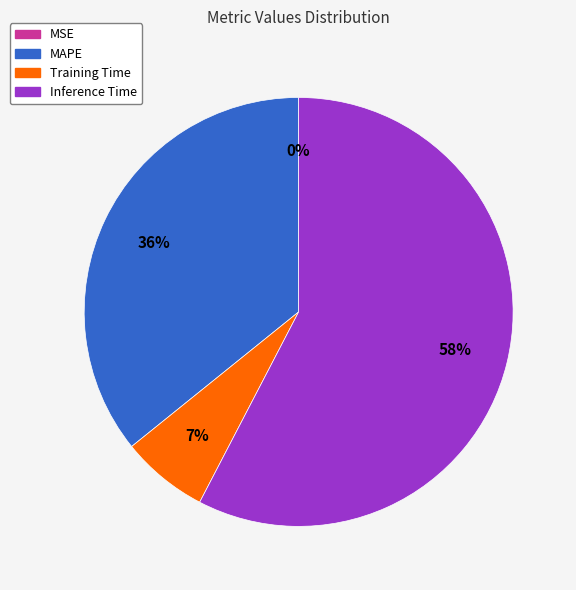

Is there any slice that represents more than half of the pie?

Yes